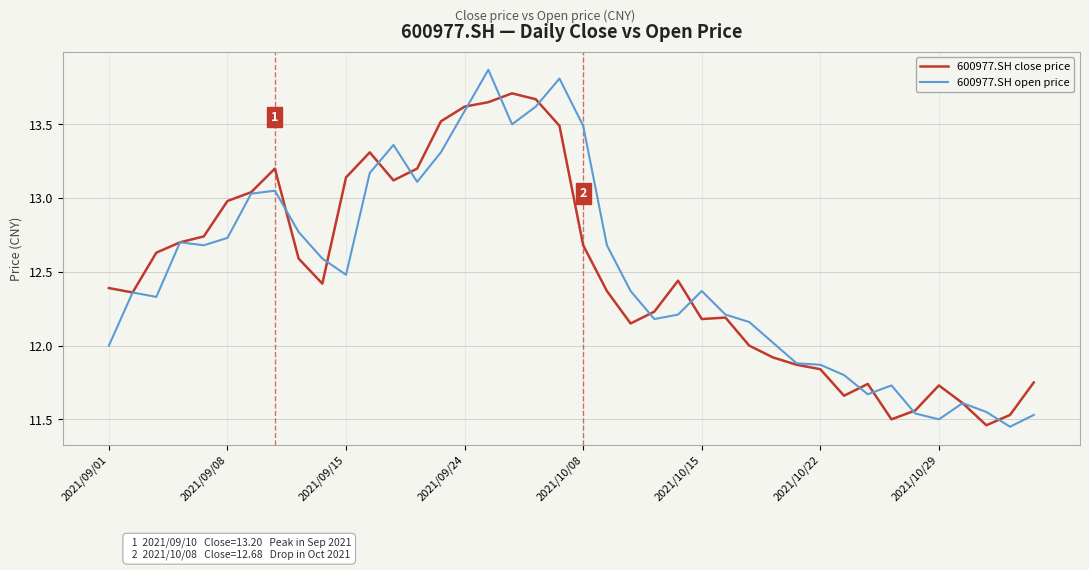

True or false: 600977.SH open price and 600977.SH close price cross at least once.

True